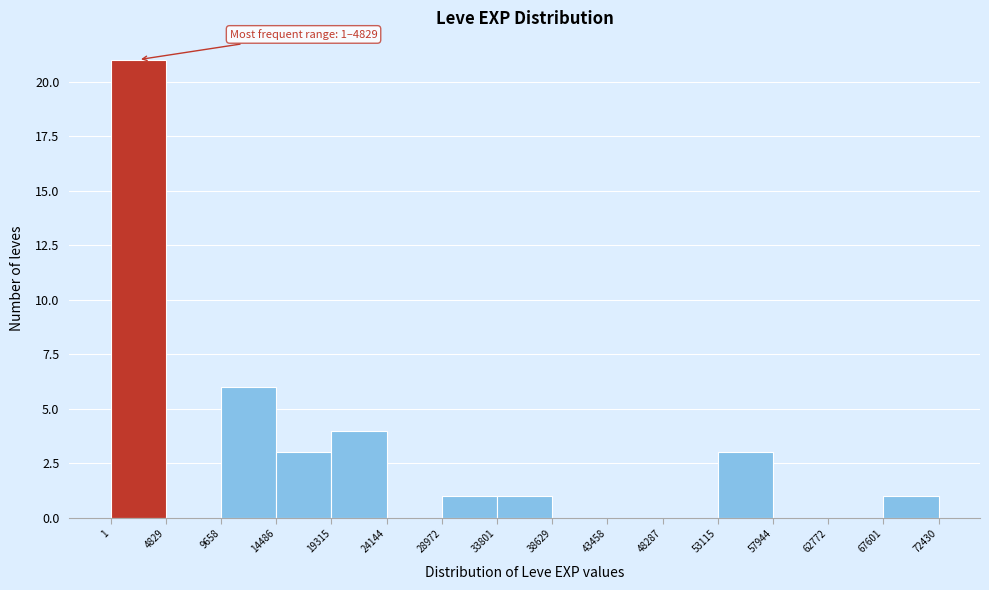

Which range on the x-axis has the tallest bar?

1 to 4829